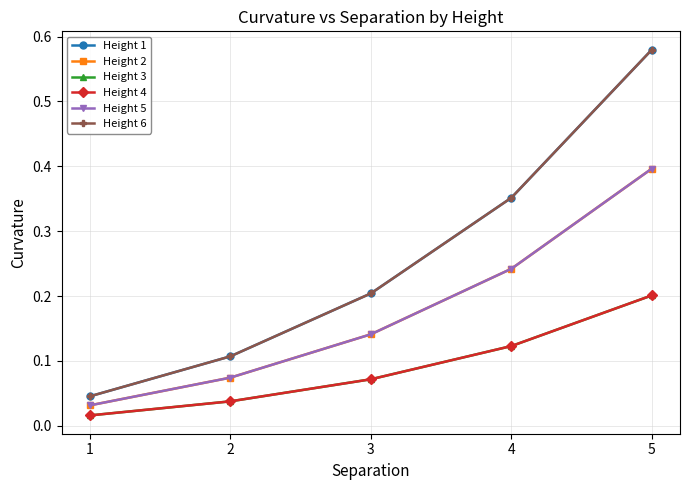

Which series has the widest spread of values?

Height 1